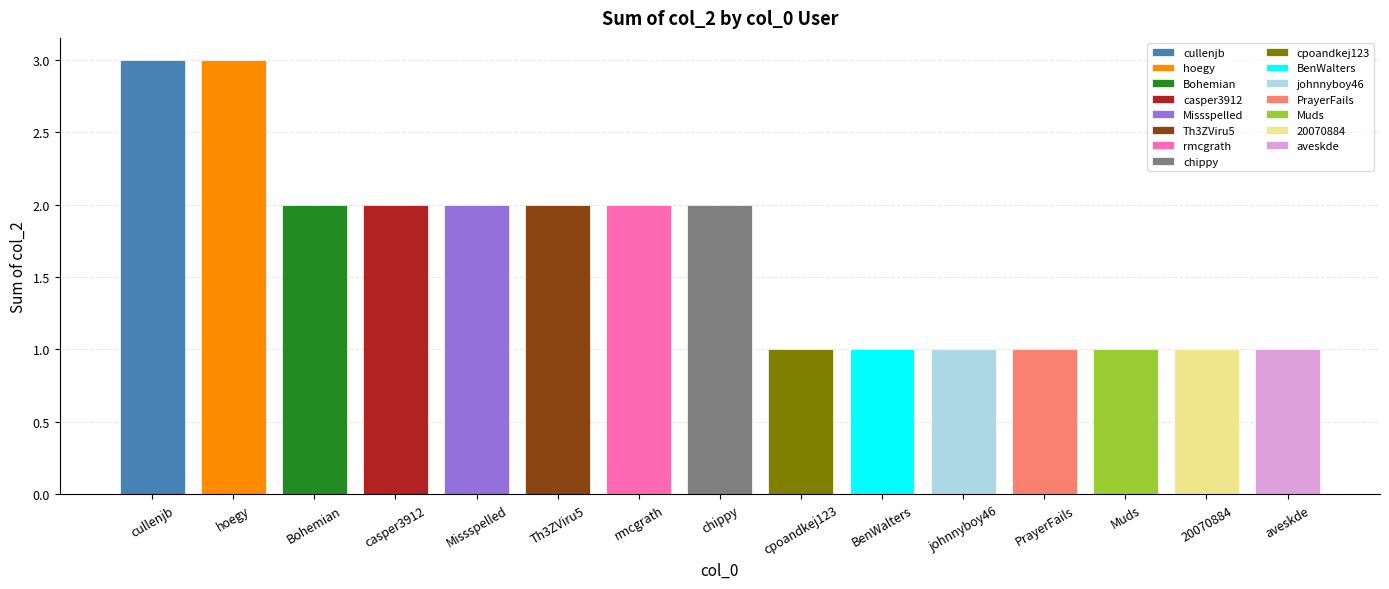

What is the greatest value displayed?

3